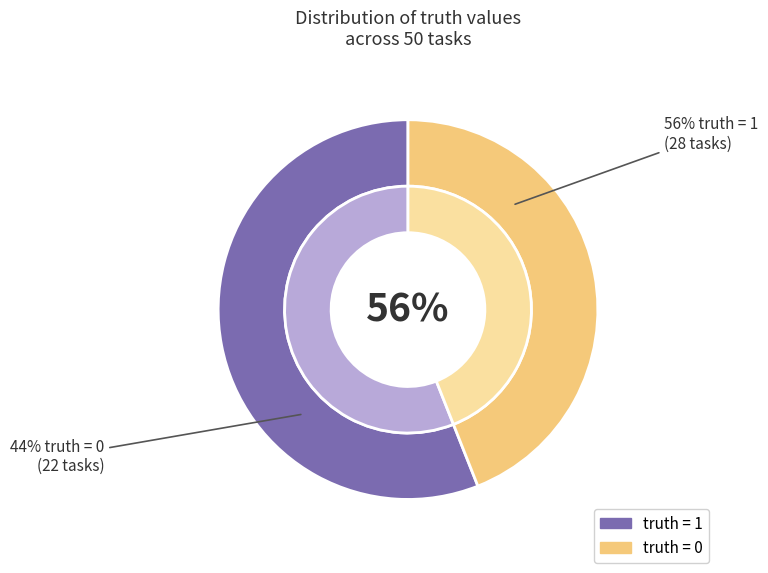

Is there any slice that represents more than half of the pie?

Yes